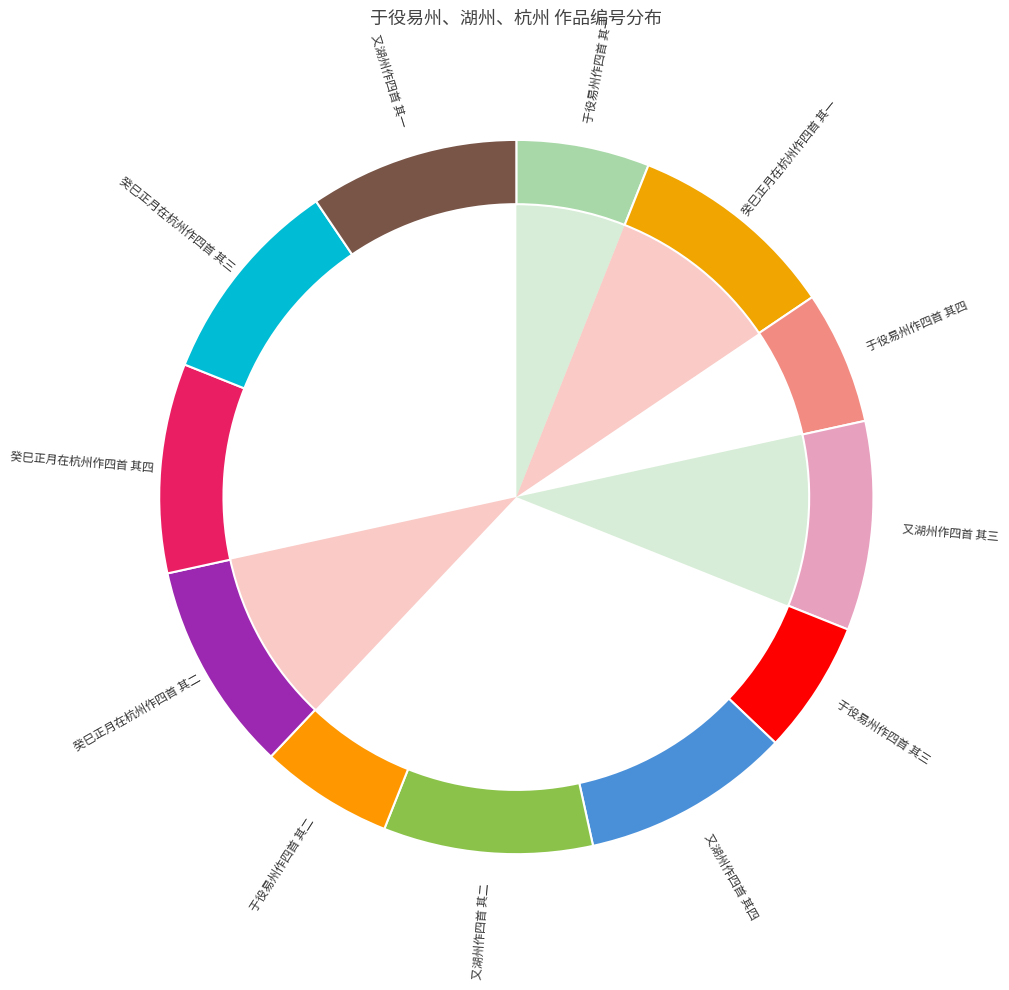

Do 癸巳正月在杭州作四首 其一 and 癸巳正月在杭州作四首 其四 together represent more than half of the pie?

No